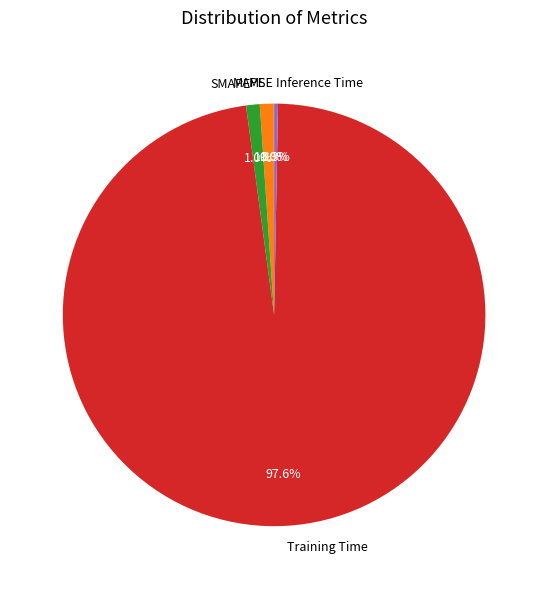

Which slice is the largest?

Training Time